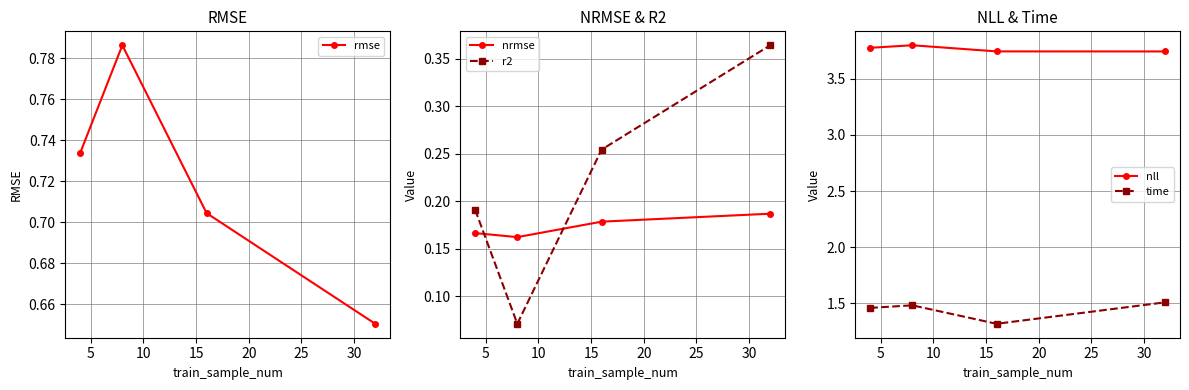

How many lines are shown in the chart?

5